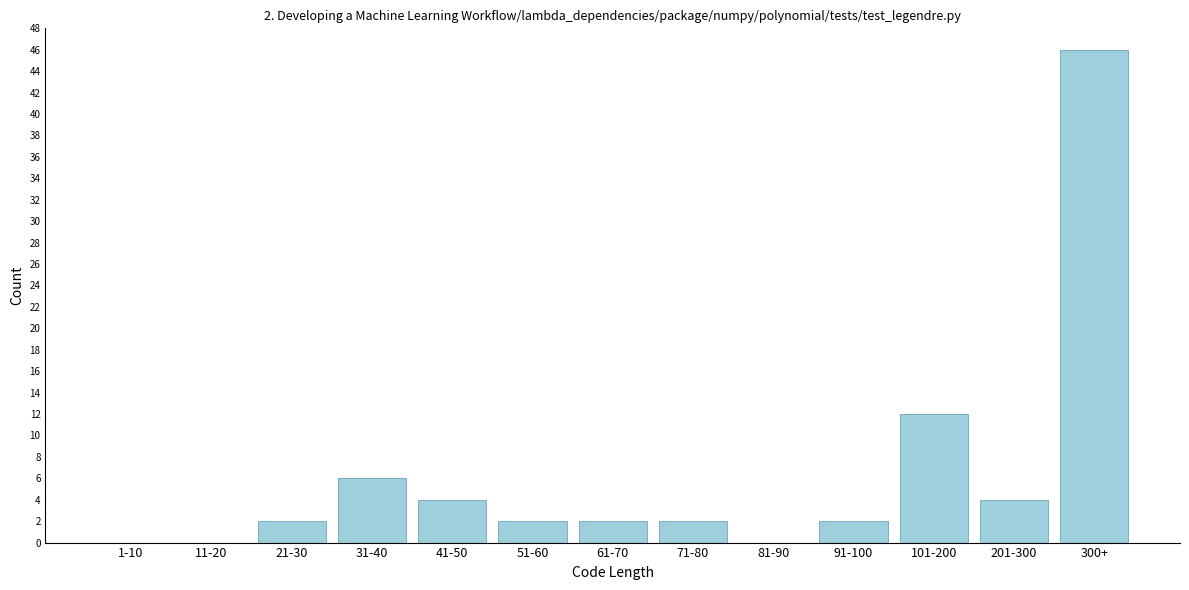

Reading left to right, extract all data points from this chart.

1-10=0	11-20=0	21-30=2	31-40=6	41-50=4	51-60=2	61-70=2	71-80=2	81-90=0	91-100=2	101-200=12	201-300=4	300+=46